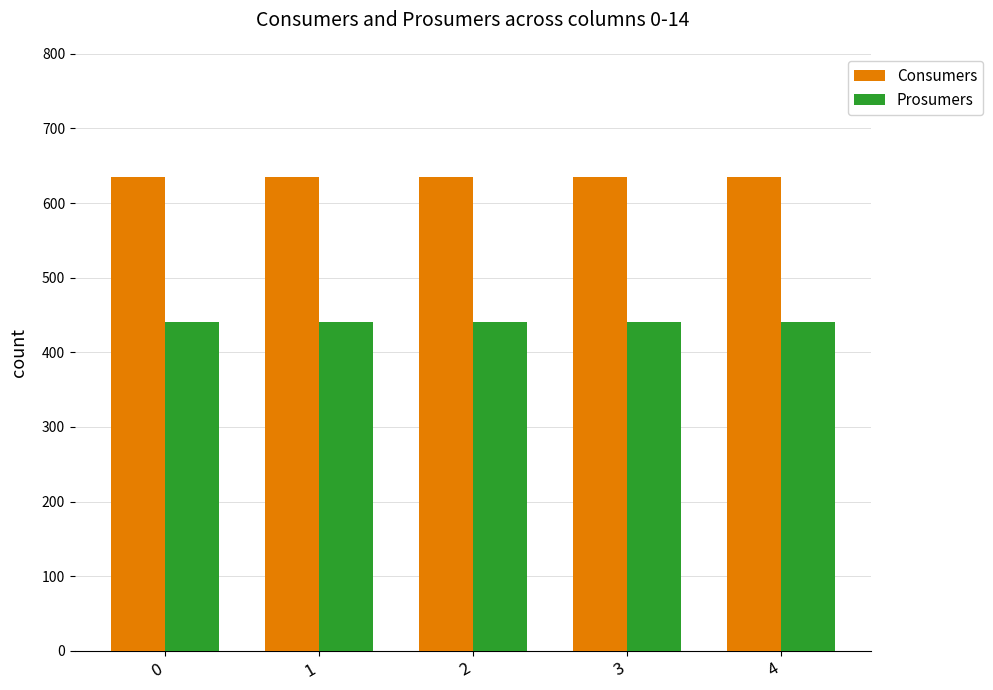

Reading right to left, list all the values displayed in this chart.

Consumers: 635	635	635	635	635
Prosumers: 440	440	440	440	440